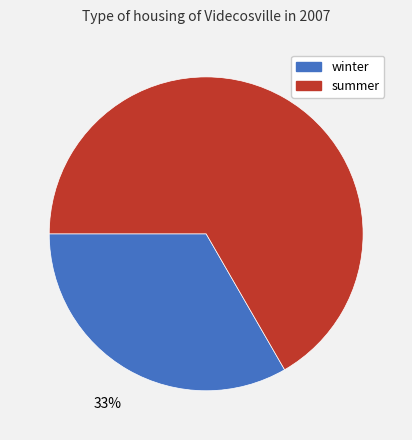

What percentage is the summer slice, to the nearest percent?

67%